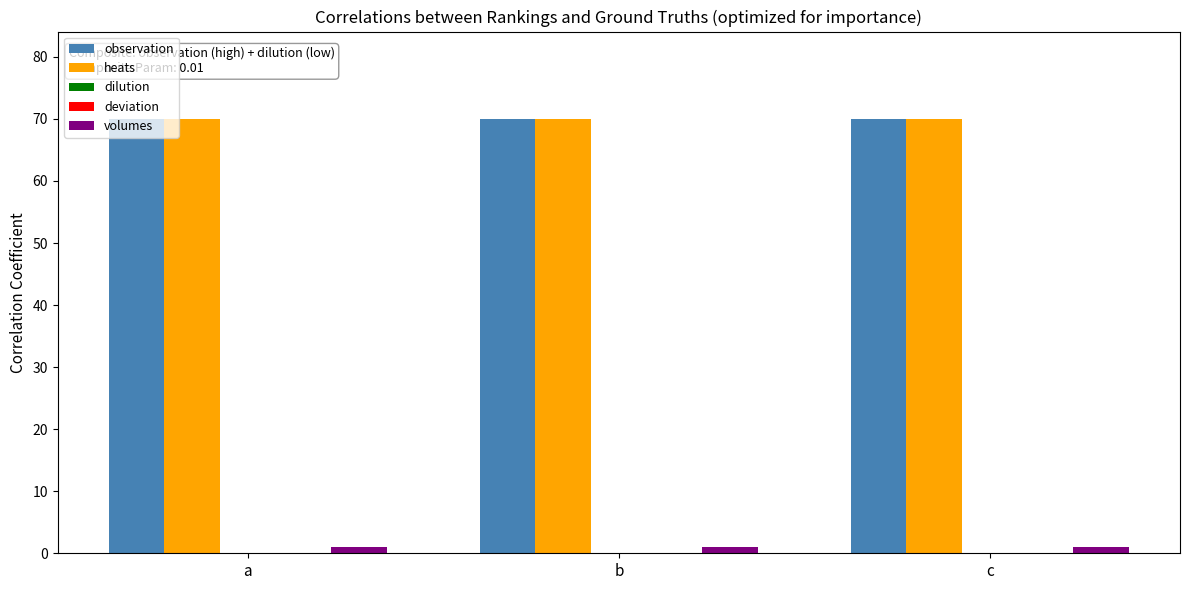

Which category has the lowest value across all series?

a